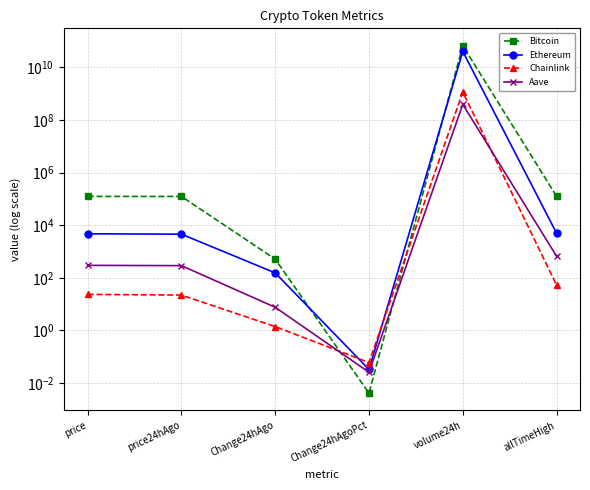

Reading left to right, transcribe all the data shown in this chart.

Bitcoin: 124305.0	123794.0	511.0	0.0	66773821949.0	126080.0
Ethereum: 4701.3	4548.0	153.4	0.0	40516663279.0	4946.1
Chainlink: 23.3	21.9	1.4	0.1	1160437402.0	52.7
Aave: 296.5	288.9	7.6	0.0	391227067.0	661.7